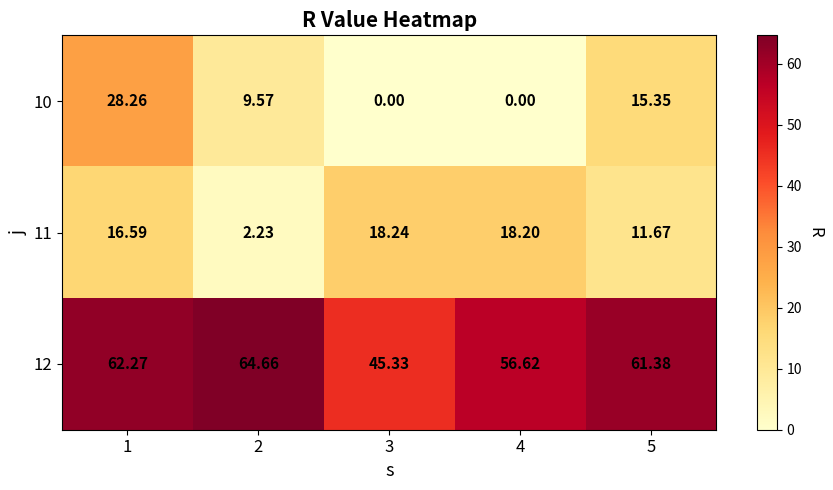

Is the value of 12 at 5 greater than the value of 11 at 1?

Yes